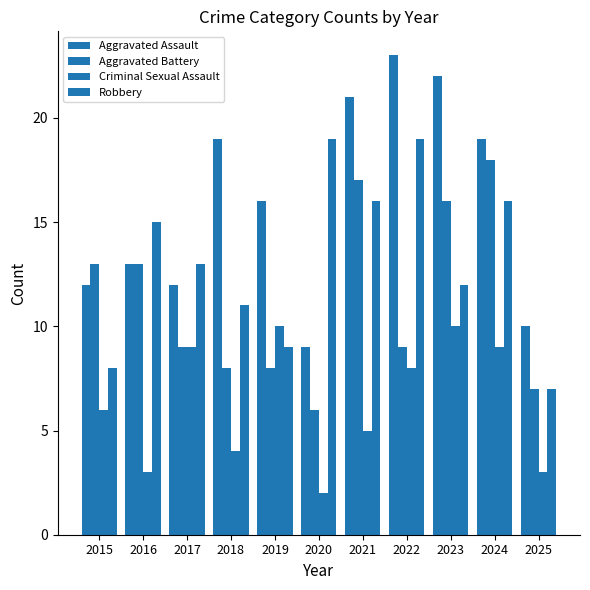

The Aggravated Assault series shows 13 at 2016. True or false?

True